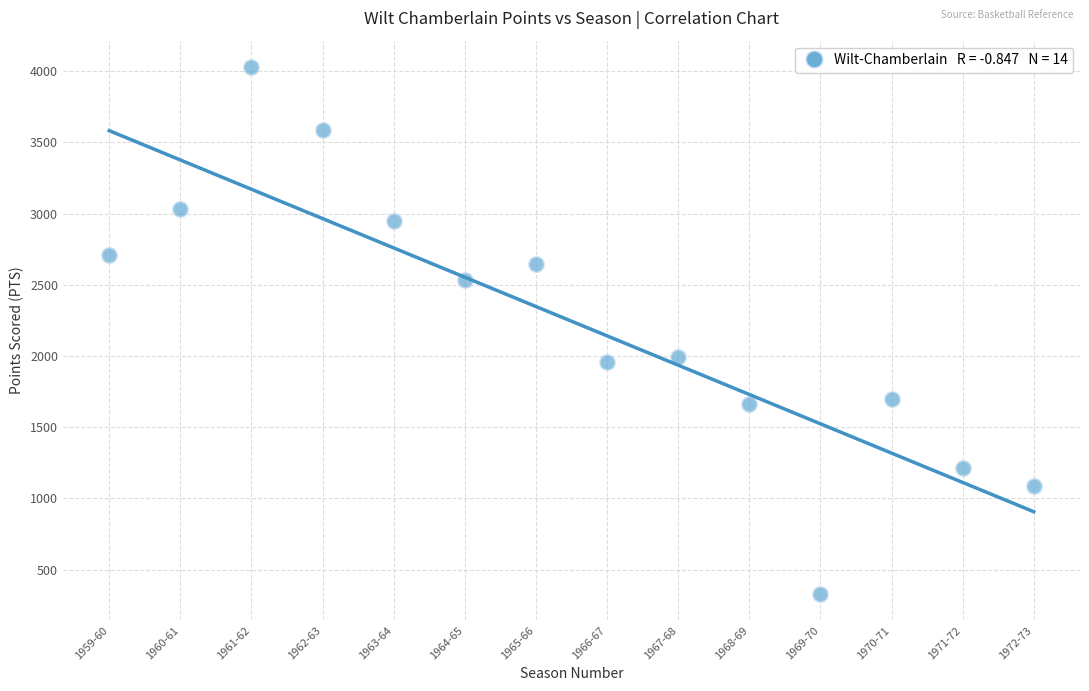

How many points are shown in the scatter plot?

14